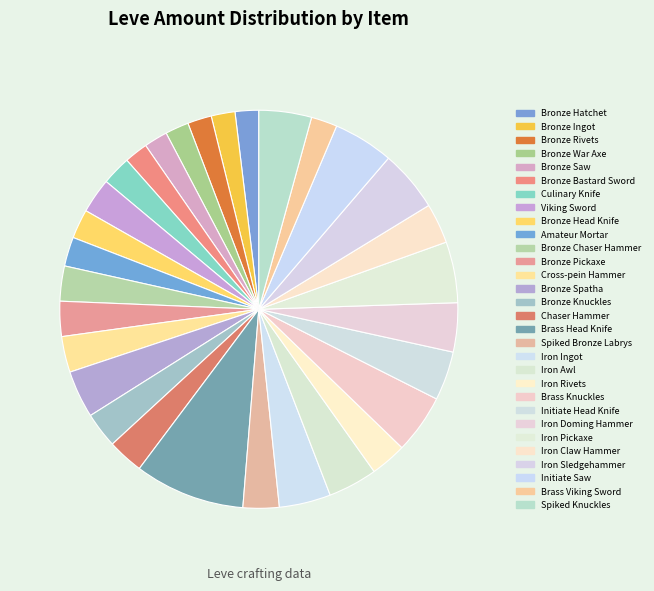

What percentage do Bronze War Axe and Bronze Hatchet together represent?

3.8%